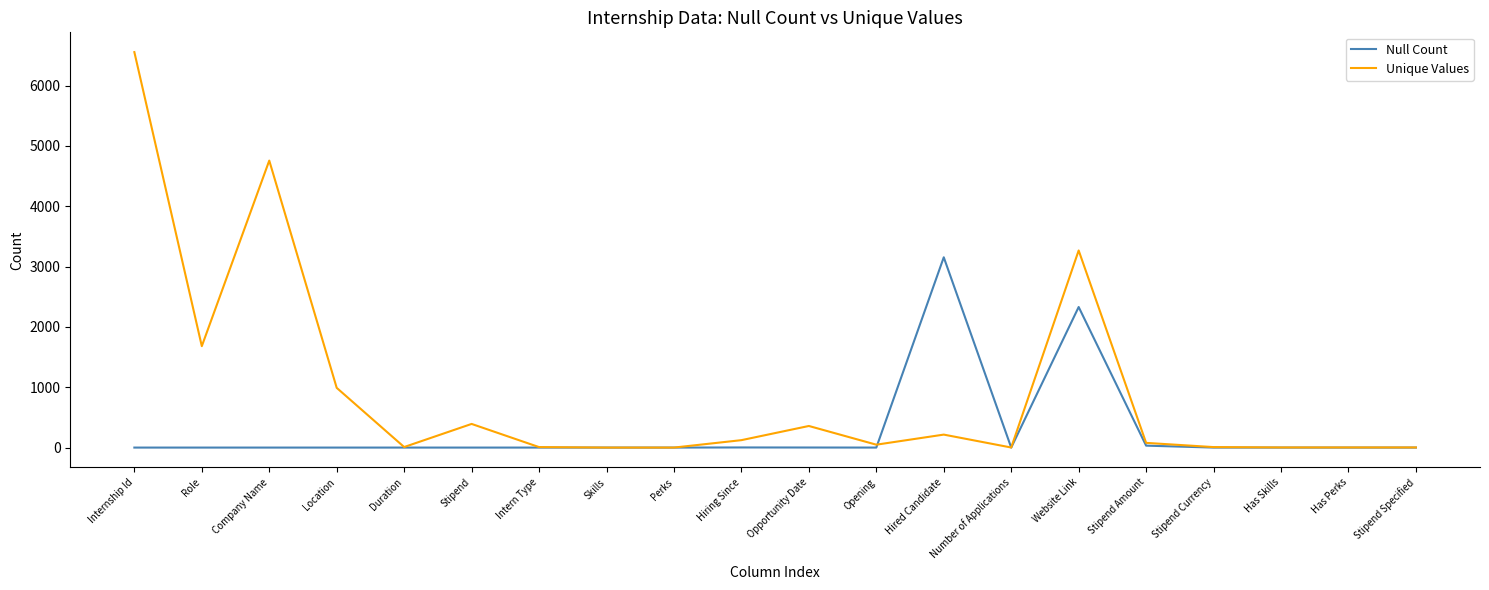

What is the spread (max minus min) of values at Stipend?

392